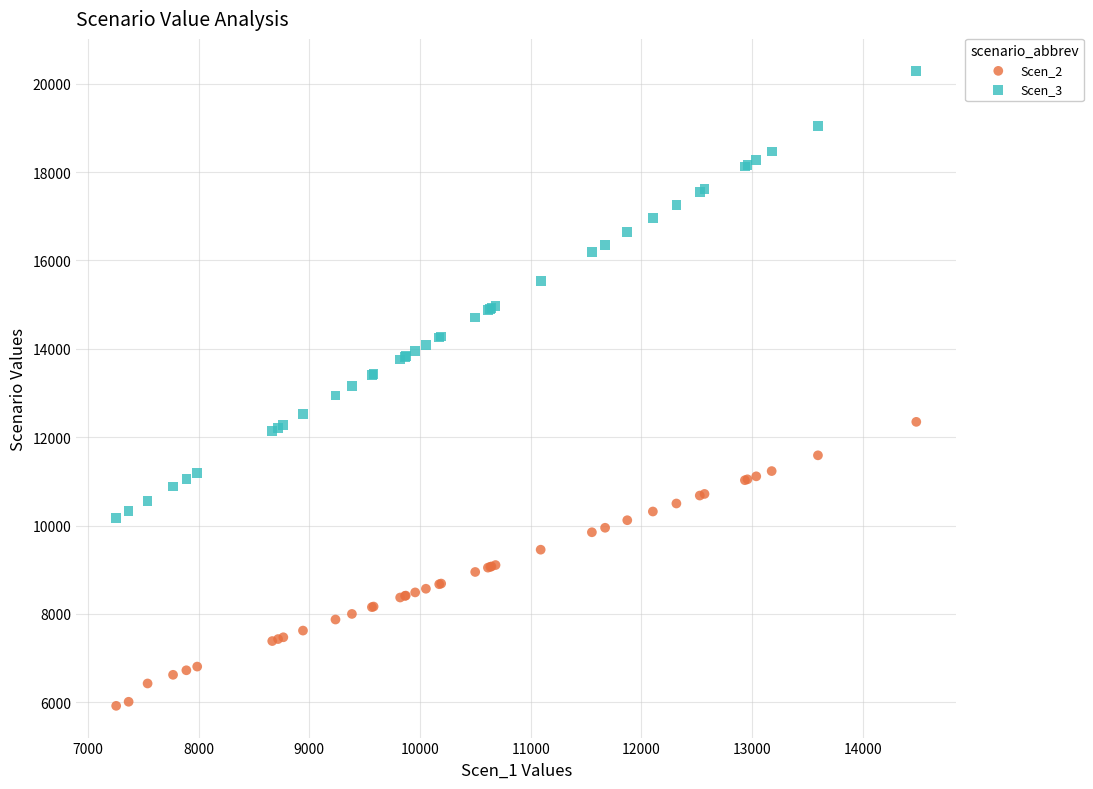

Which series has the widest spread of Y values?

Scen_3